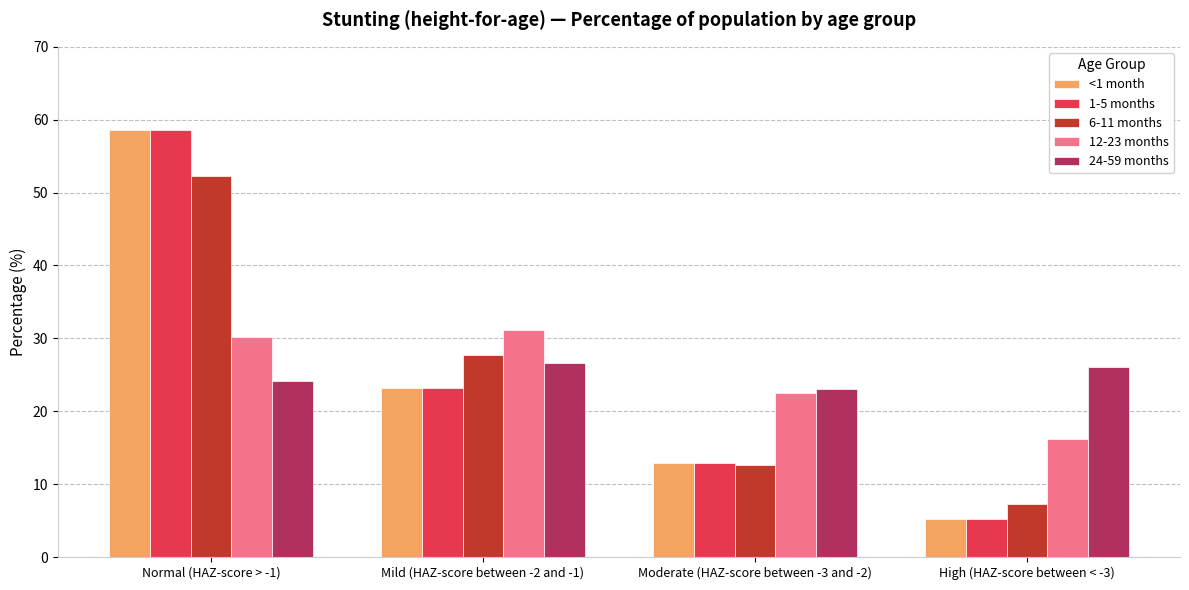

What is the sum of the 6-11 months values at Mild (HAZ-score between -2 and -1) and Normal (HAZ-score > -1)?

80.1